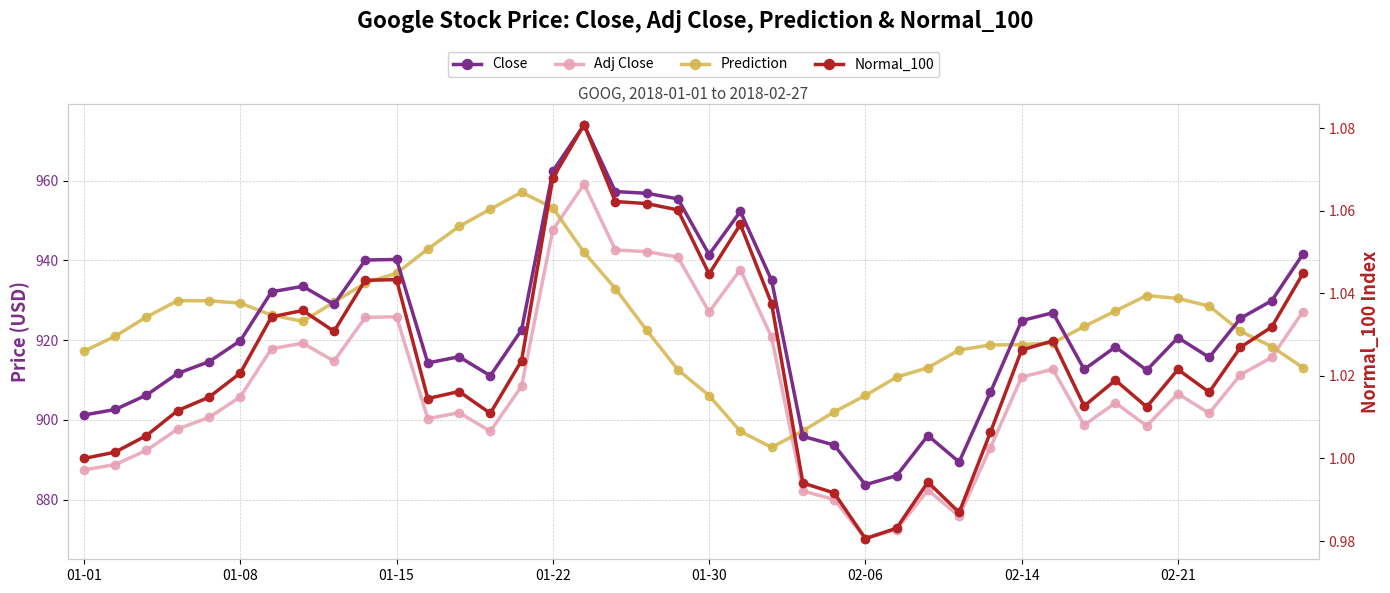

How many interior local peaks does the Close series have?

9